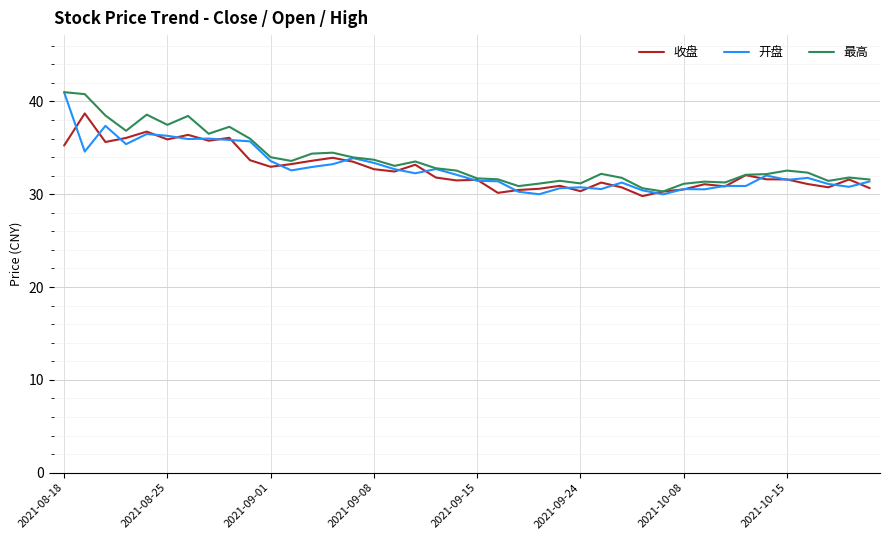

What is the minimum value for 最高?

30.3